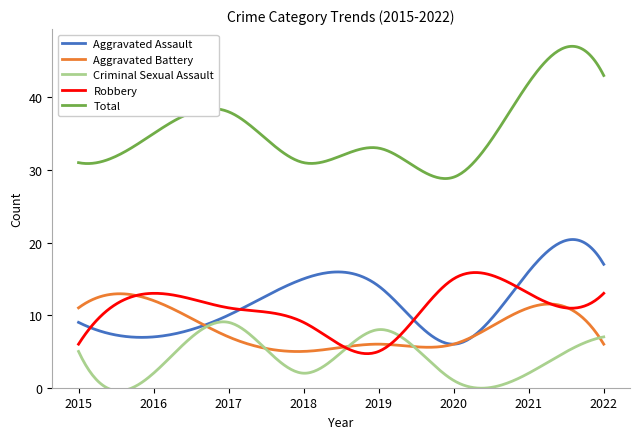

Which series has the widest spread of values?

Total